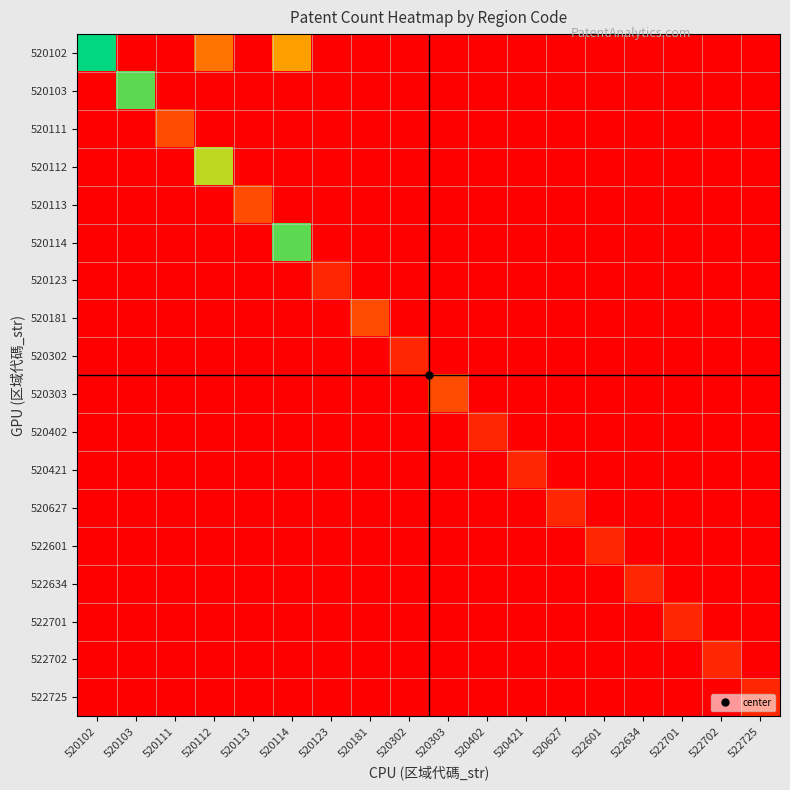

At how many categories does at least one series exceed 5?

4